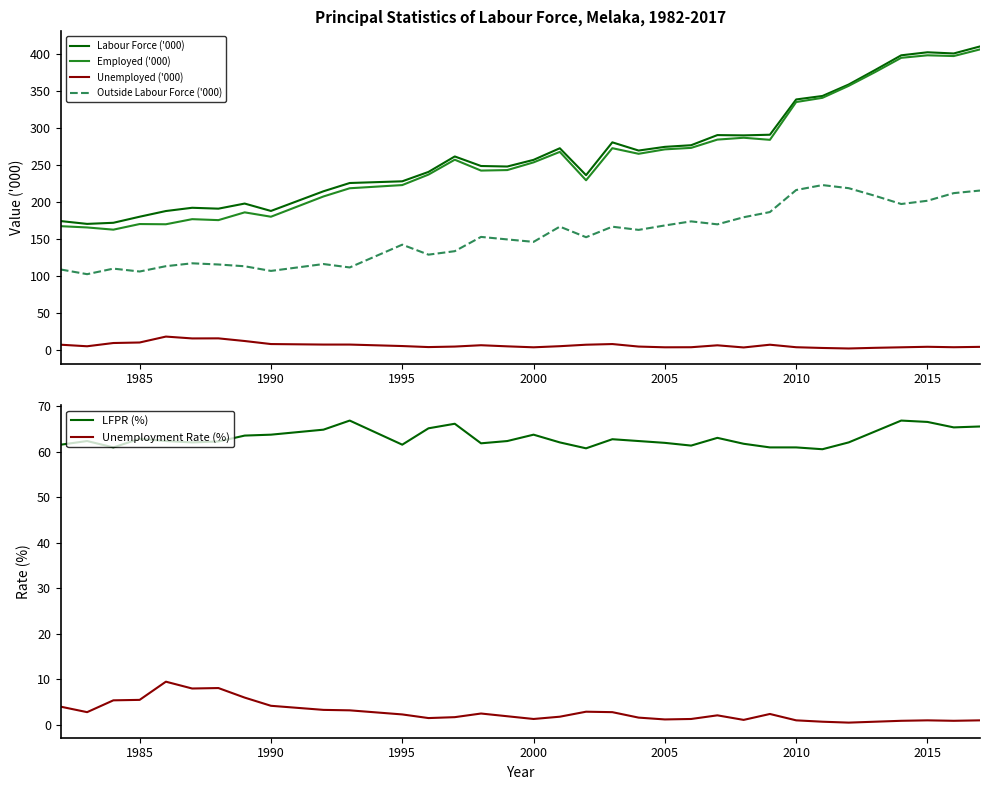

How many data points does each series have?

34